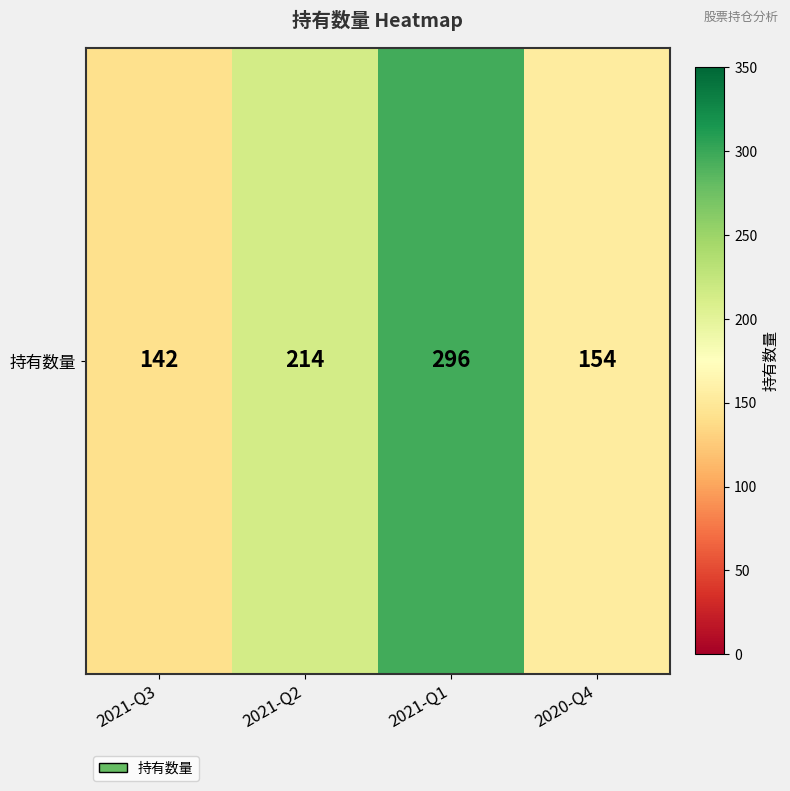

Reading left to right, extract all data points from this chart.

2021-Q3=142	2021-Q2=214	2021-Q1=296	2020-Q4=154